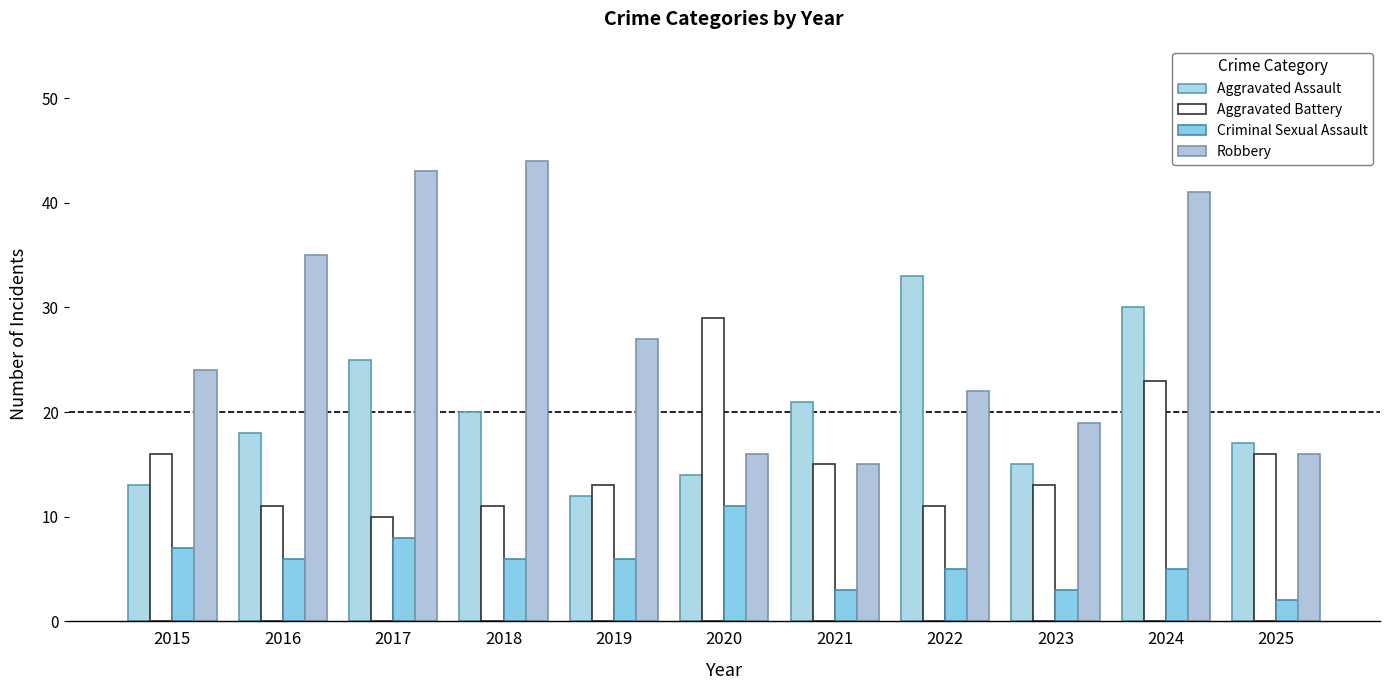

Which series has the largest total across all categories?

Robbery